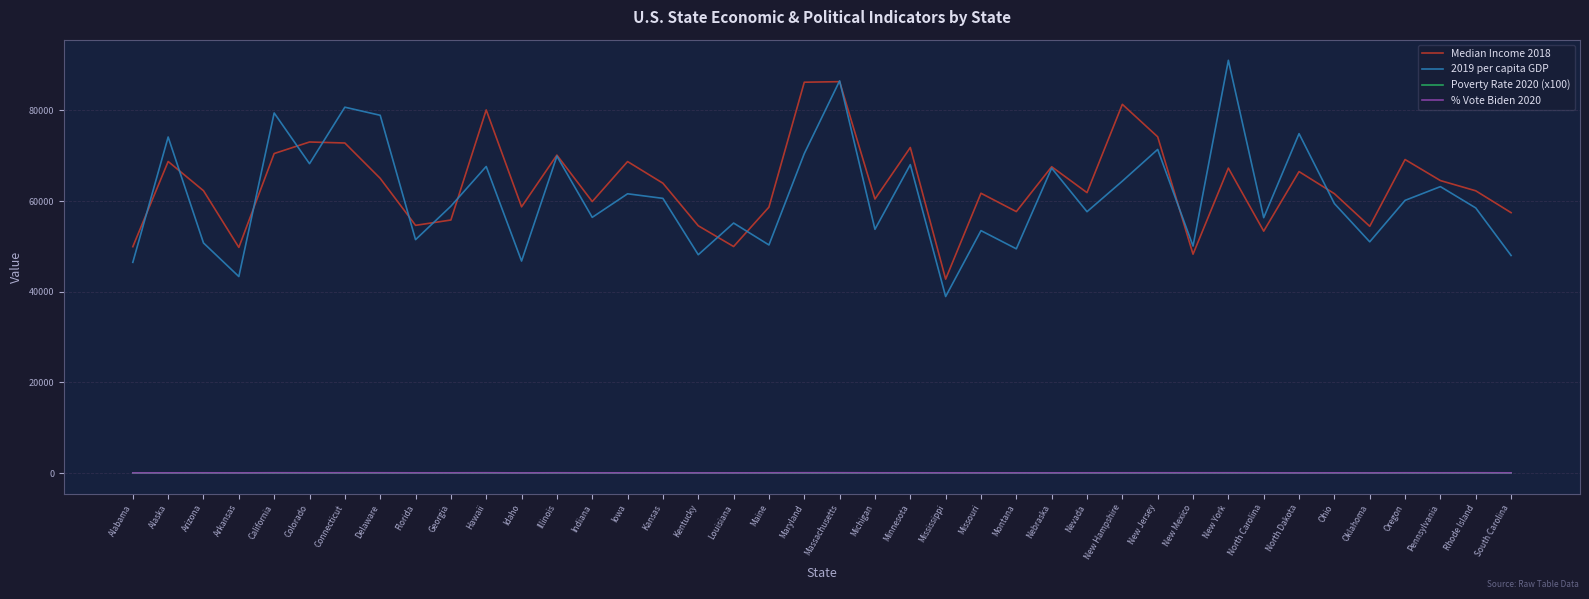

What is the sum of all 2019 per capita GDP values?

2443015.0